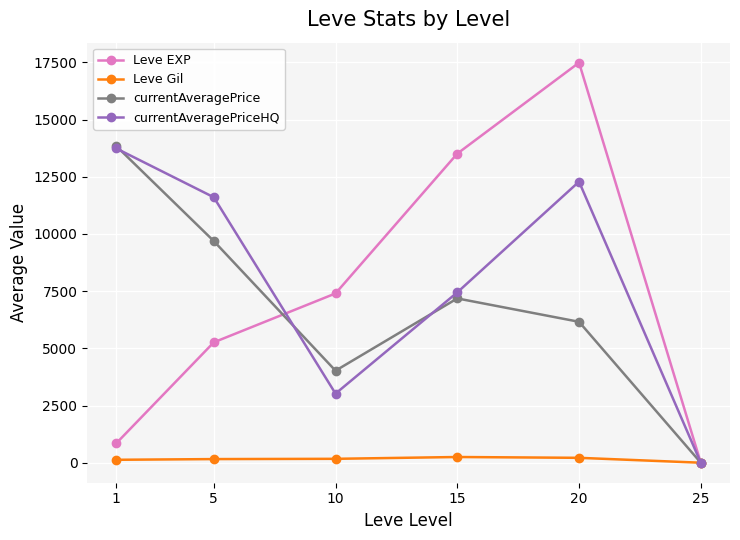

Is the value of currentAveragePriceHQ at 5 greater than the value of Leve Gil at 20?

Yes